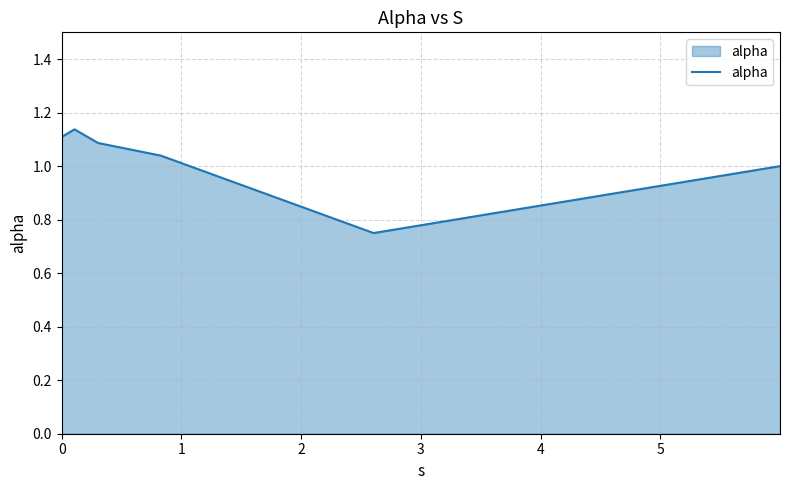

How many interior local valleys (lower than both neighbors) does the data have?

1